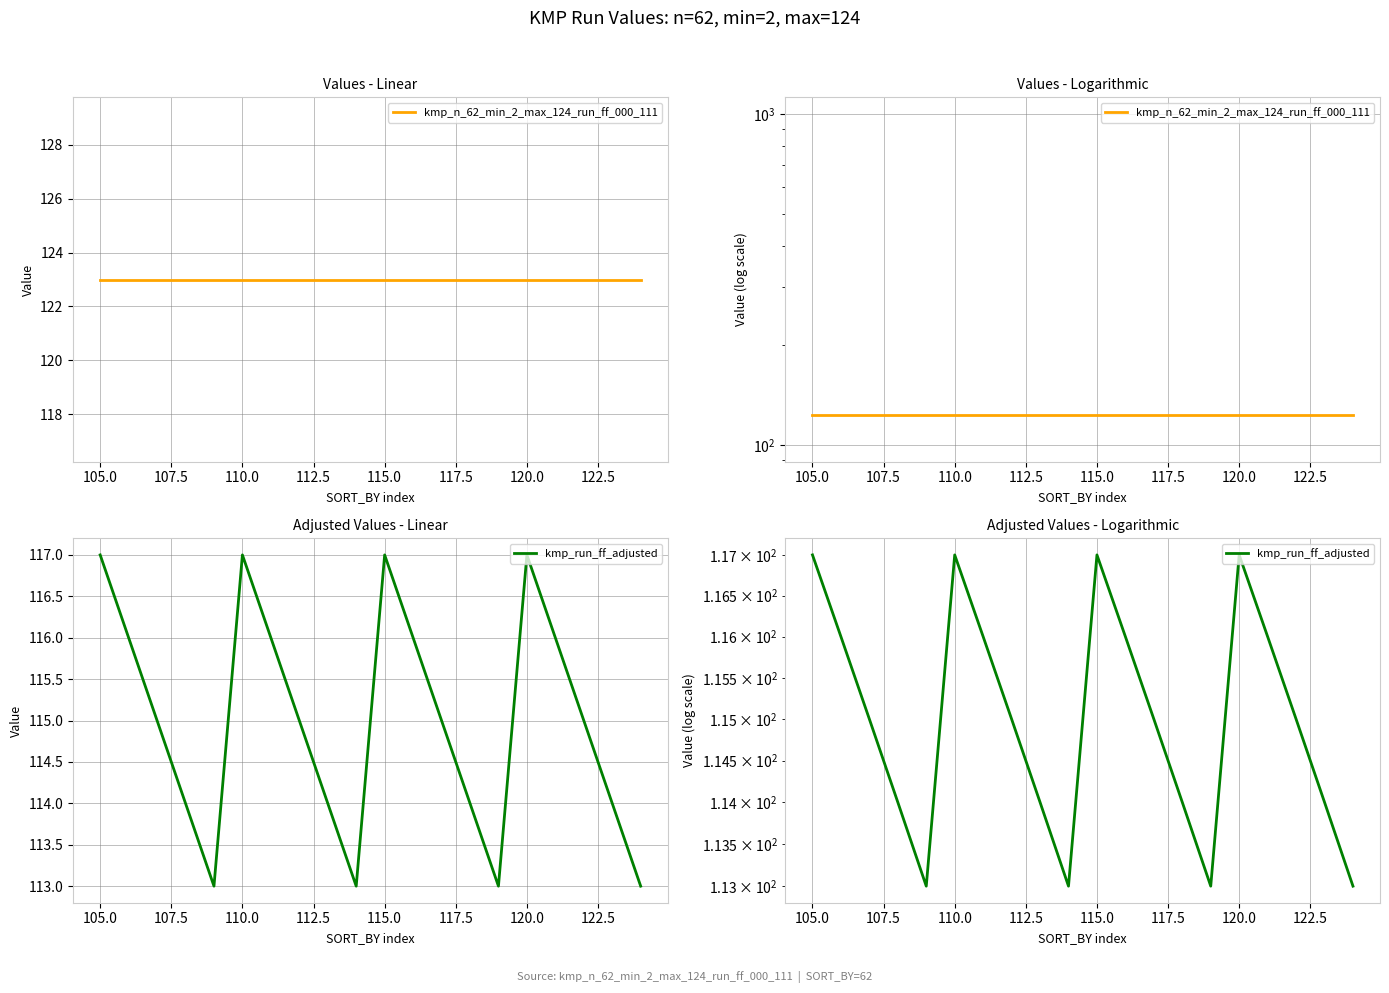

What is the lowest value of the kmp_run_ff_adjusted series?

113